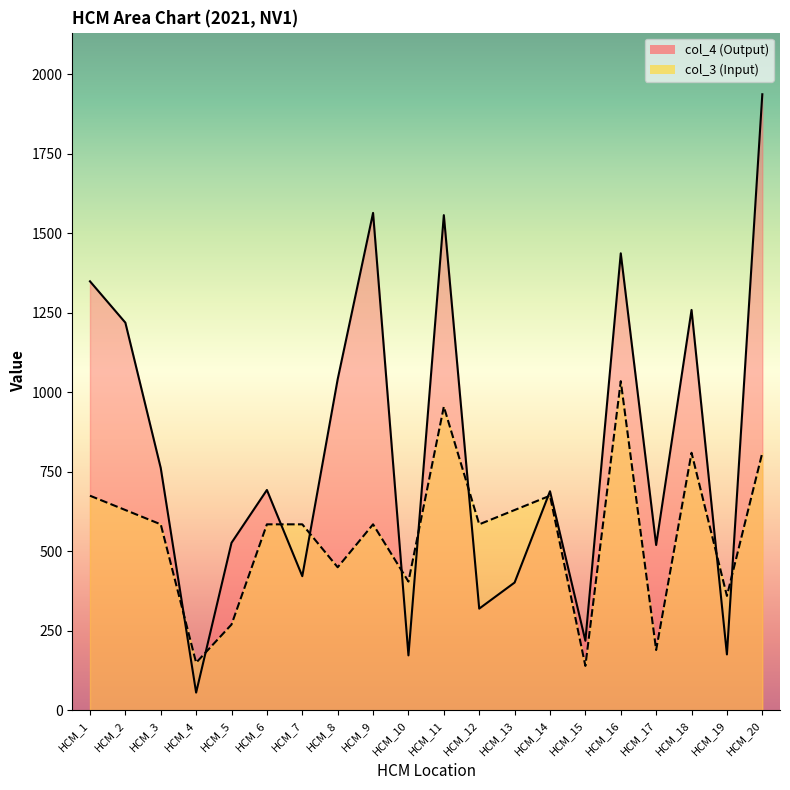

At which label does col_3 reach its peak?

HCM_16